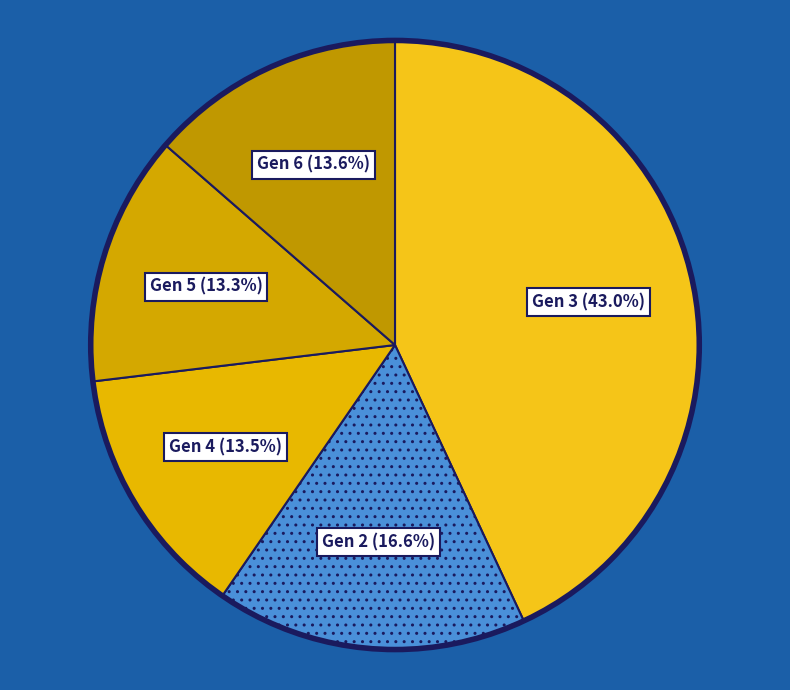

How many slices are in this pie chart?

5